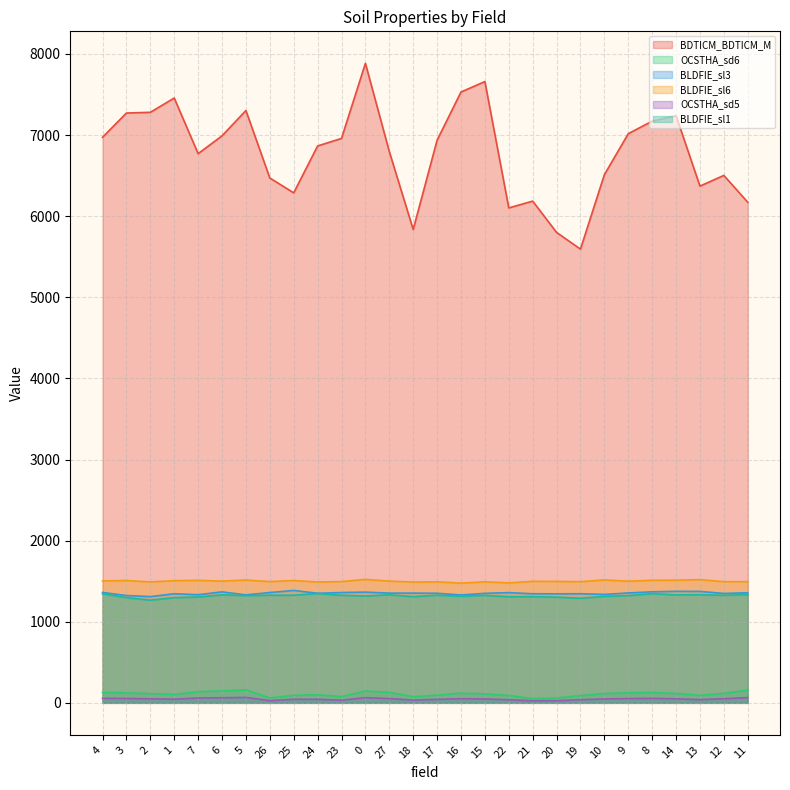

What is the difference between the highest and lowest values at 5?

7236